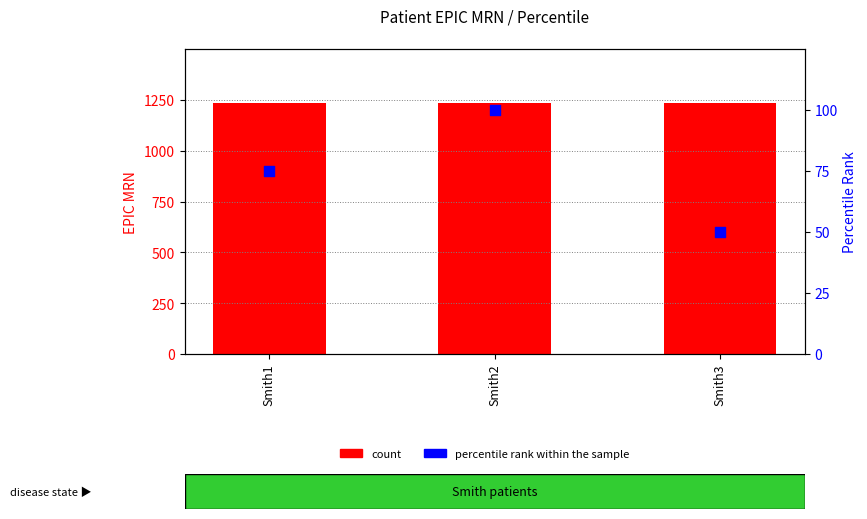

What are all the series names shown in the legend?

count, percentile rank within the sample